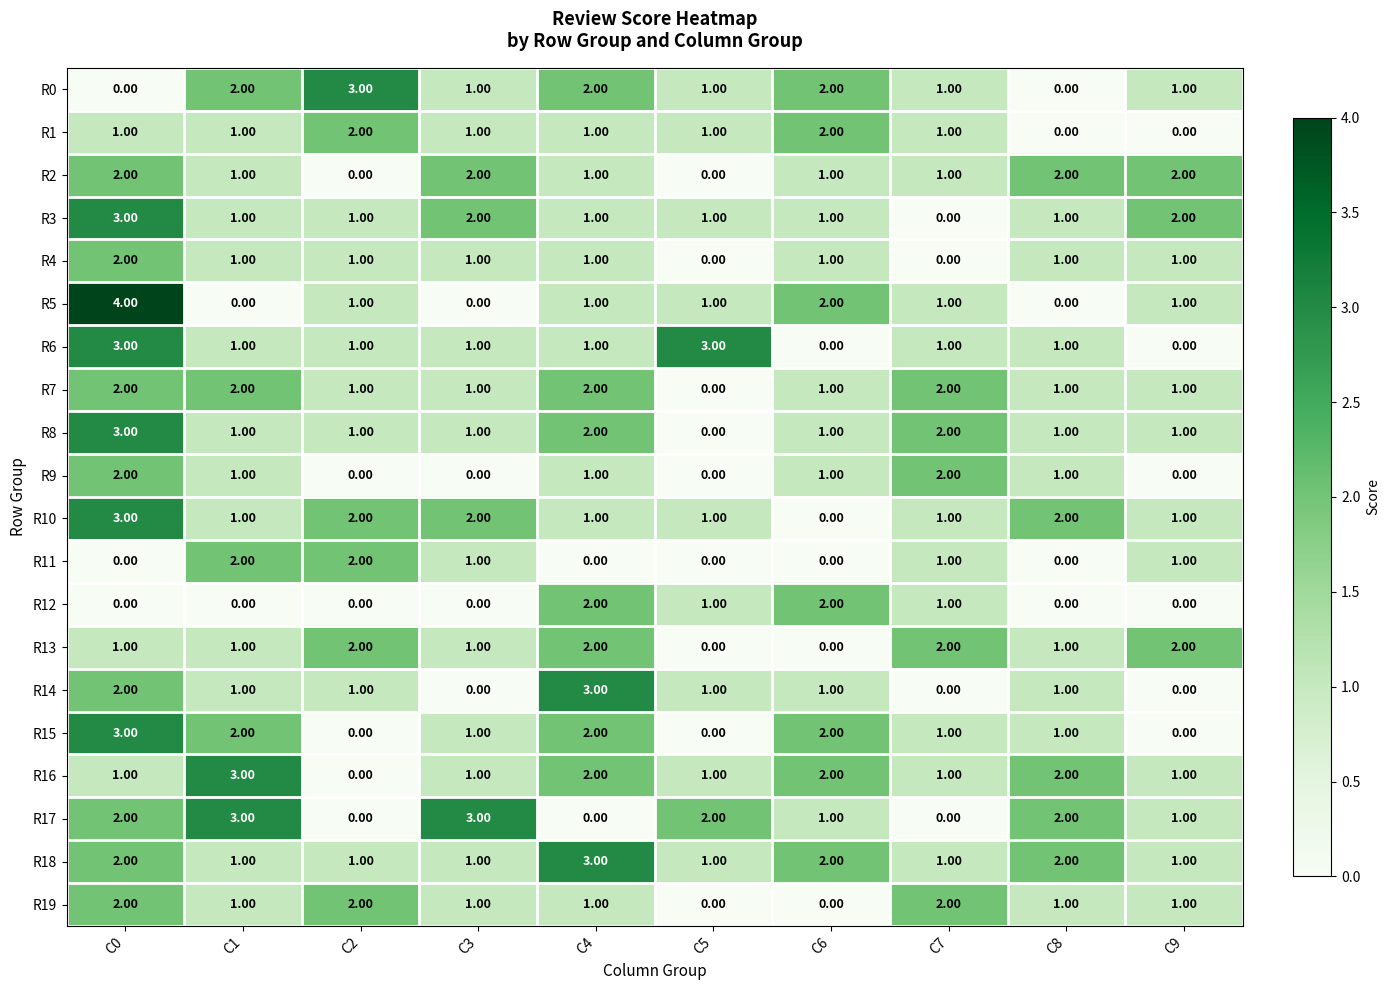

What is the difference between the maximum and minimum values in the R5 series?

4